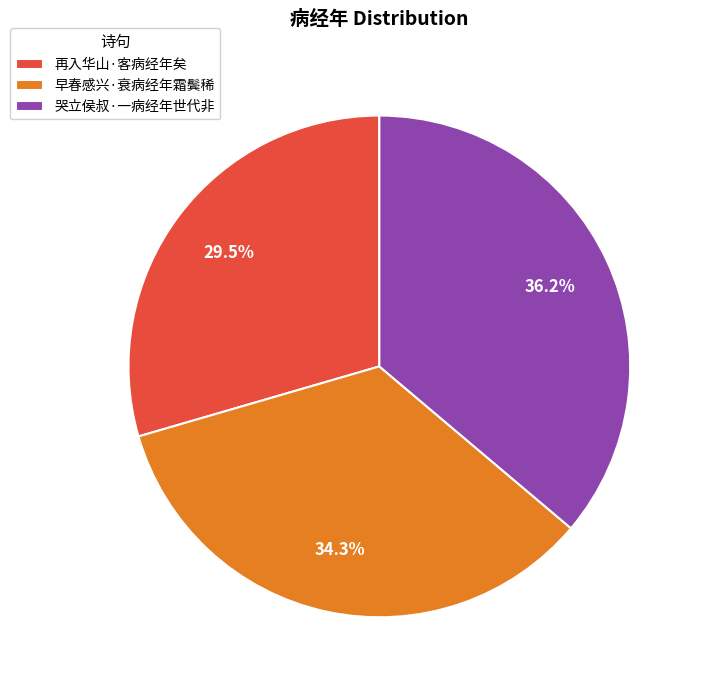

Rank the categories by value from lowest to highest.

再入华山·客病经年矣, 早春感兴·衰病经年霜鬓稀, 哭立侯叔·一病经年世代非